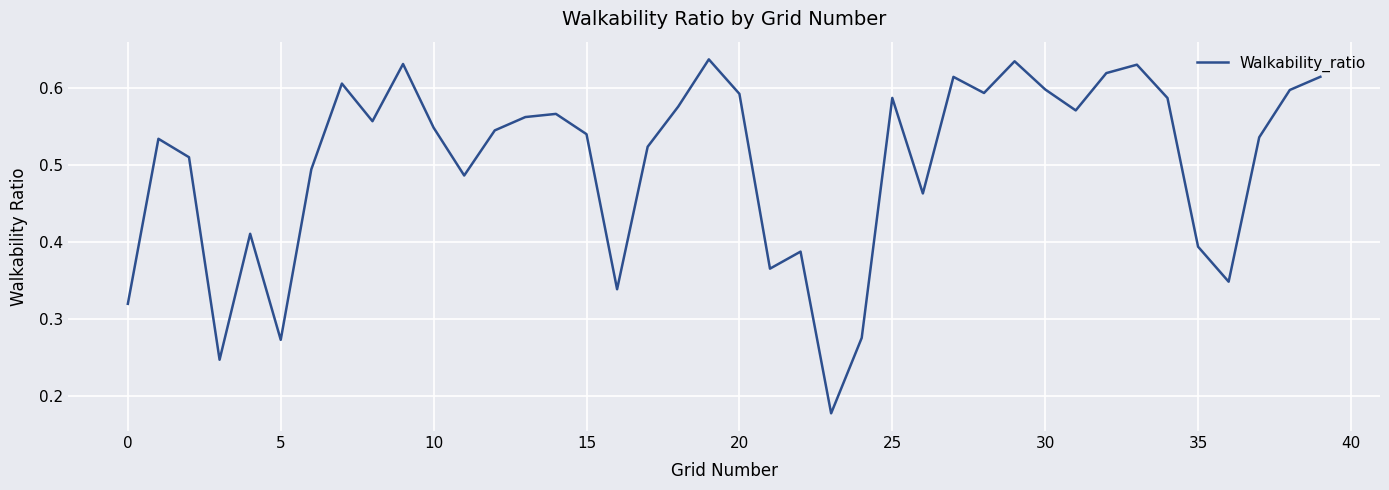

How many lines are shown in the chart?

1